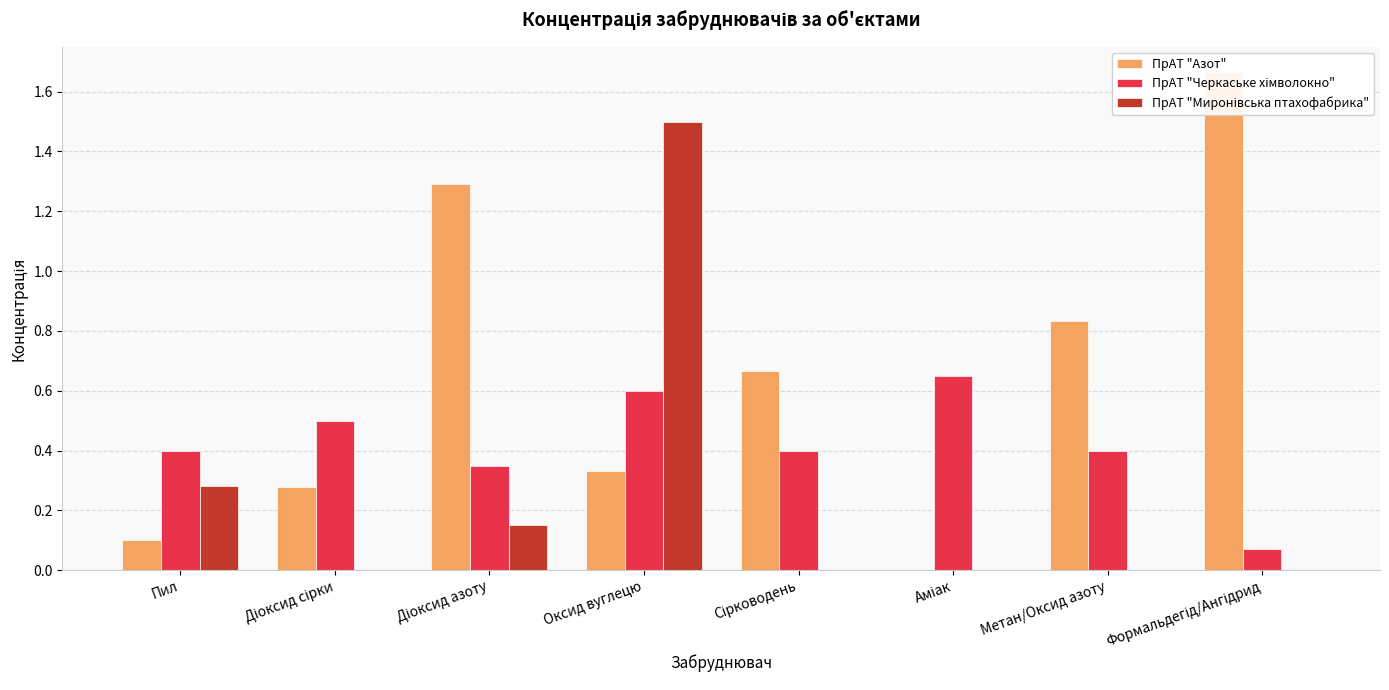

At how many categories does at least one series exceed 1?

3